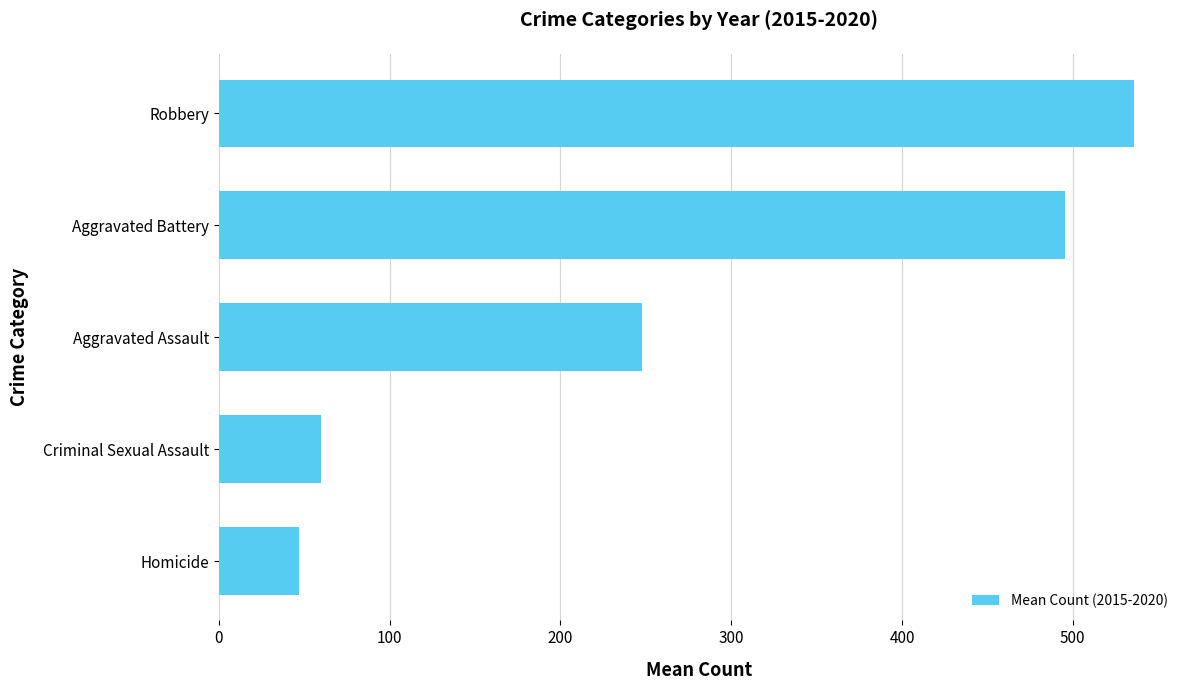

Does the chart contain any negative values?

No